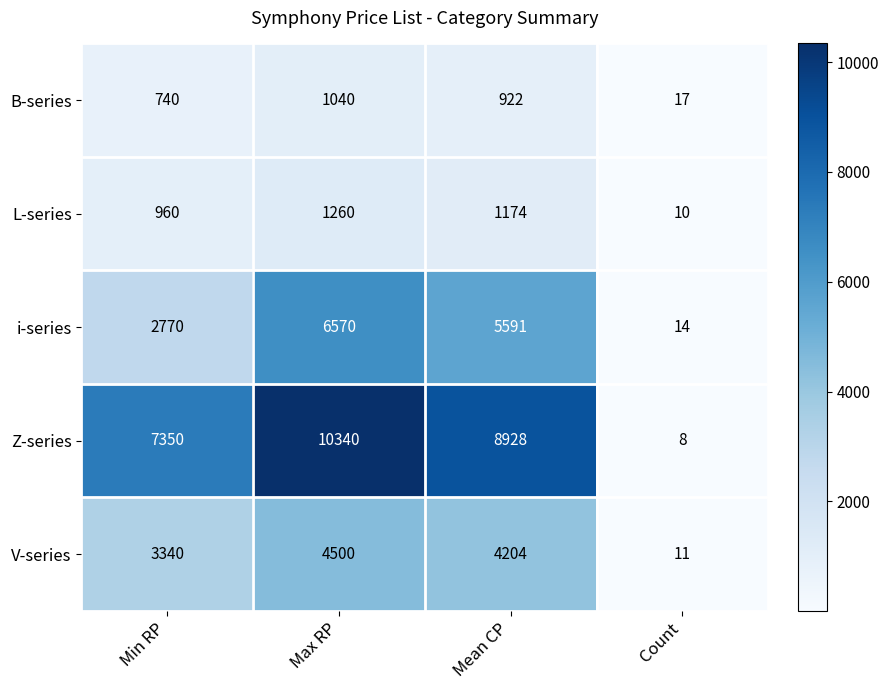

Is it true that Z-series equals 8928 at Mean CP?

True